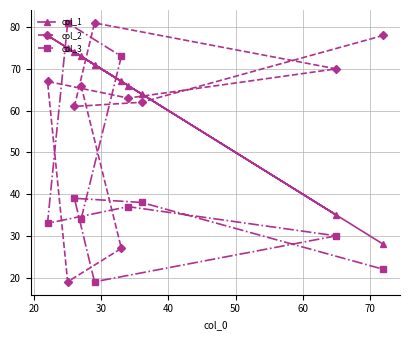

Which series has the largest total across all categories?

col_1